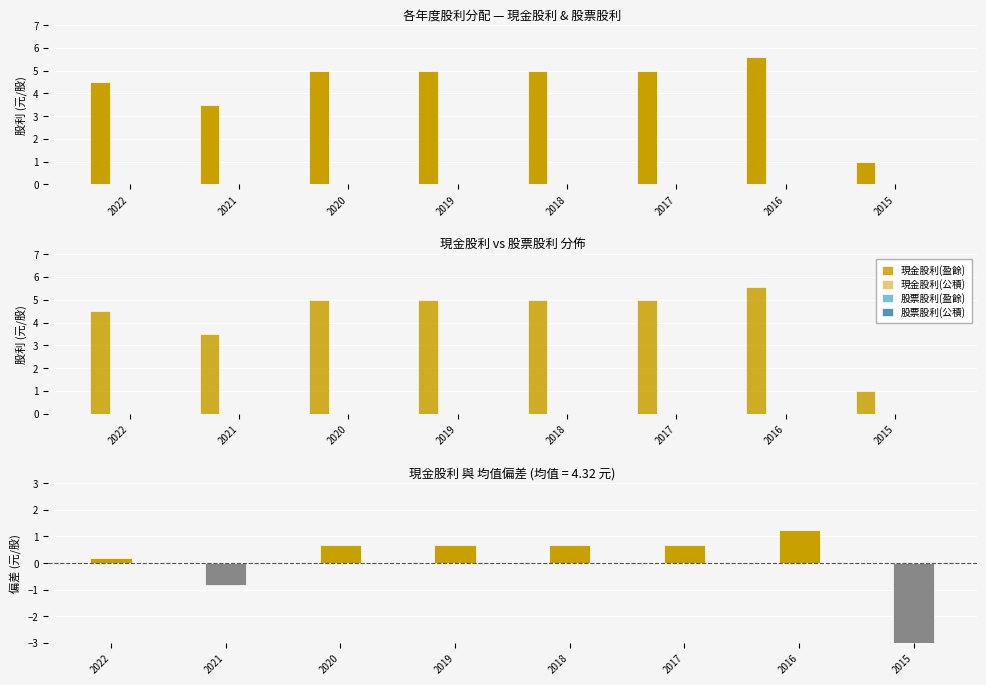

Count the number of categories in the chart.

8